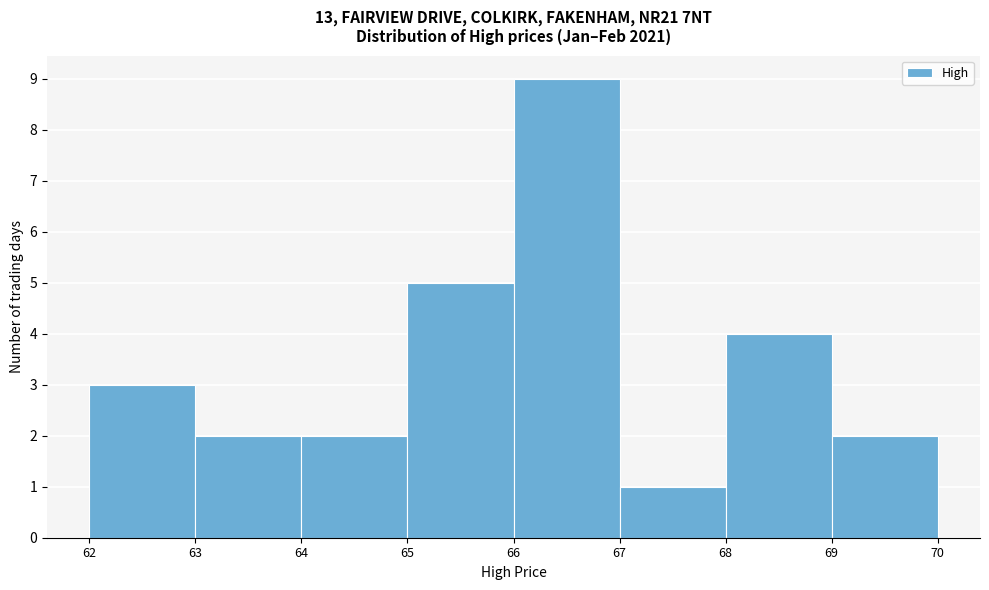

Which range on the x-axis has the tallest bar?

66 to 67